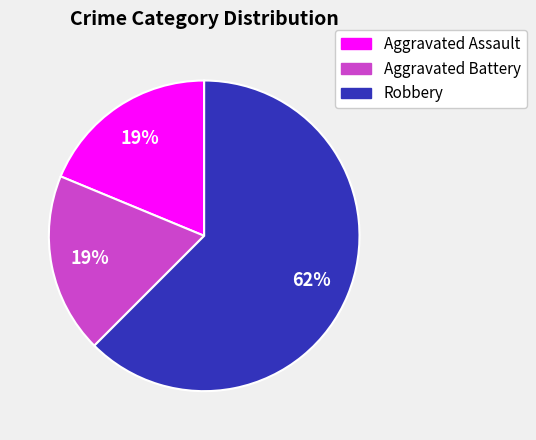

To the nearest percent, what is the average slice percentage?

33%